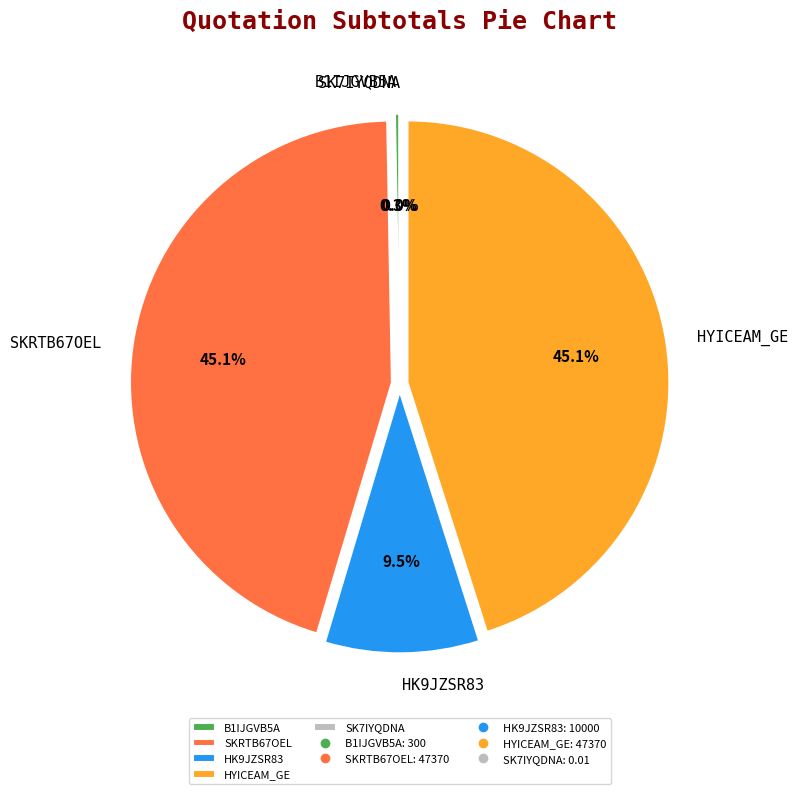

Does SKRTB67OEL represent more than half of the total?

No